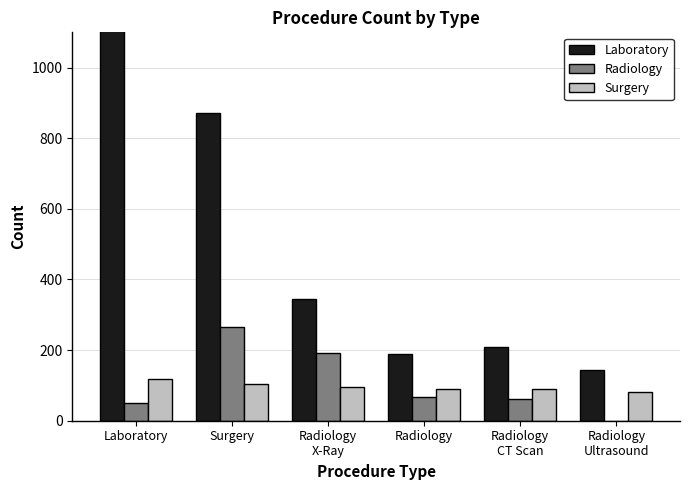

How many bars are there in total?

18